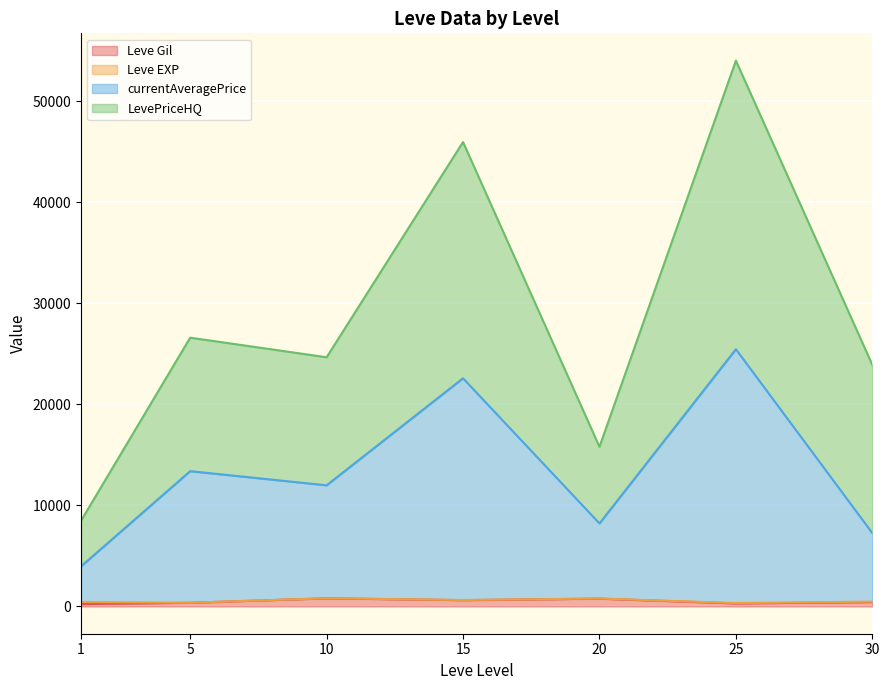

Where is Leve EXP nearest to the value 315?

25